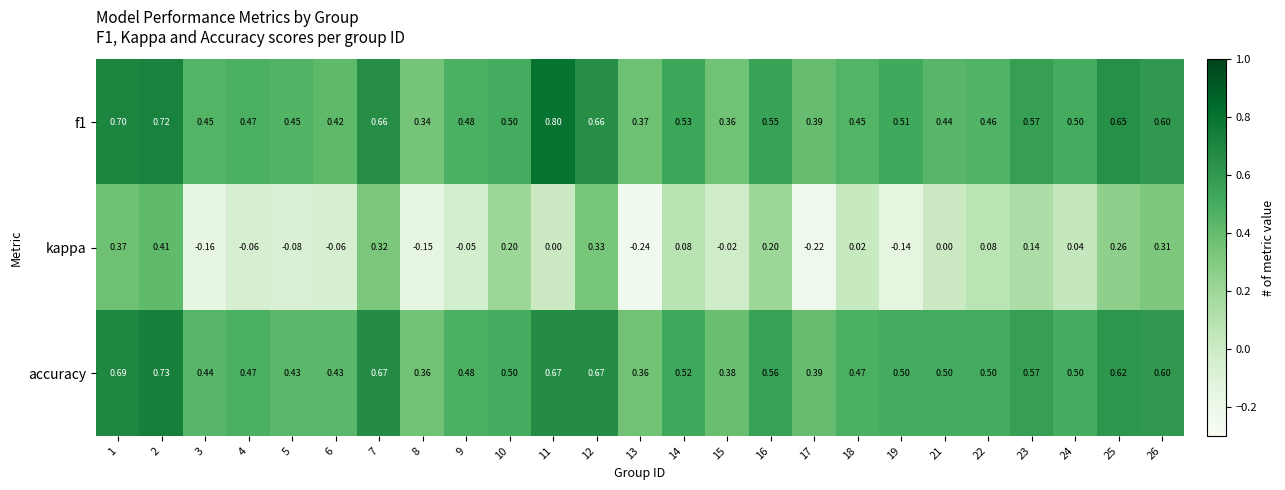

Rank the series by their maximum value, from highest to lowest.

f1, accuracy, kappa